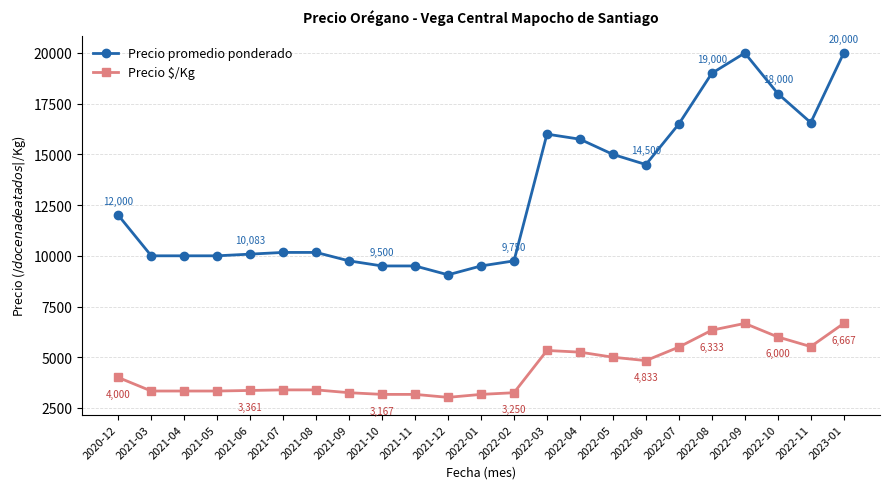

Between 2021-06 and 2022-05, which series saw the biggest shift?

Precio promedio ponderado